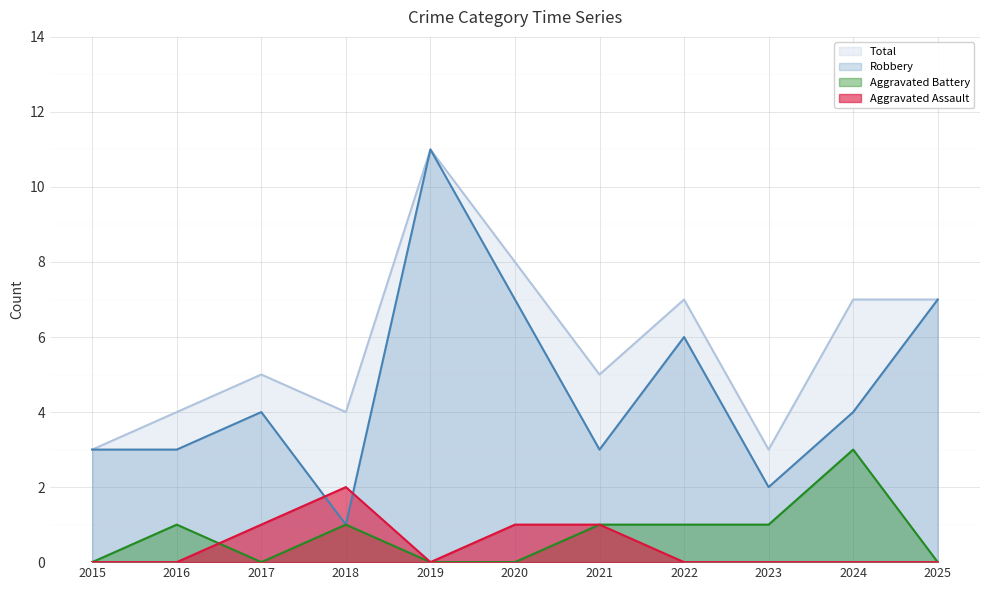

What is the difference between the maximum and minimum values in the Robbery series?

10